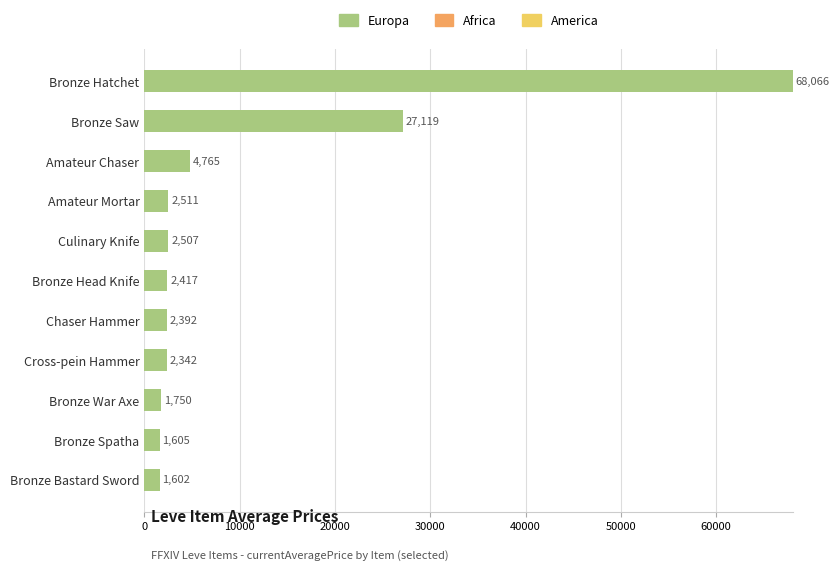

At which label is Europa closest to 34834?

Bronze Saw